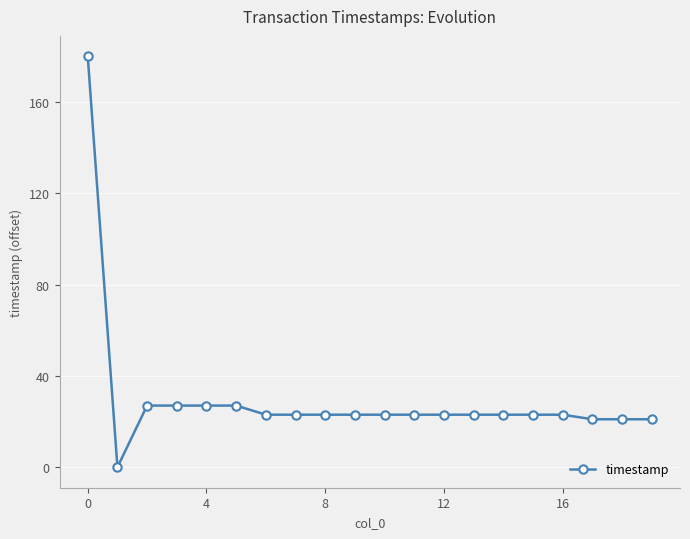

What is the sum of all values?

604